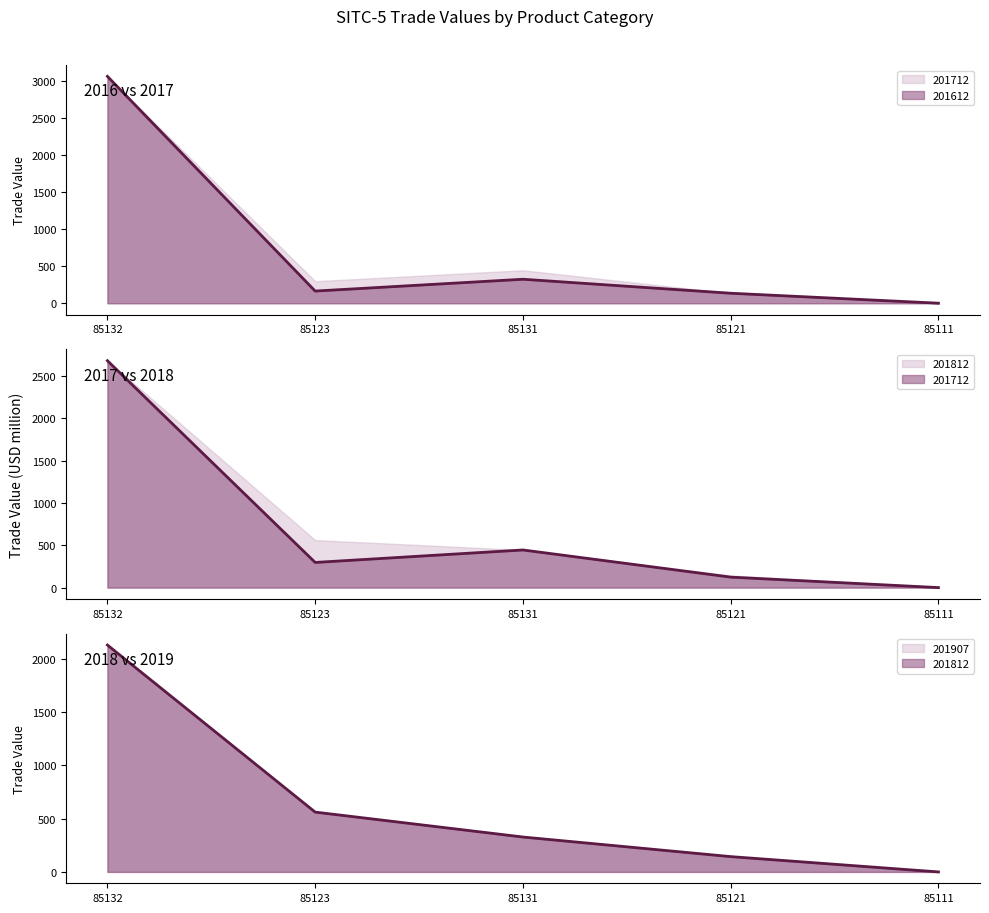

Which category has the lowest value in the 201612 series?

85111